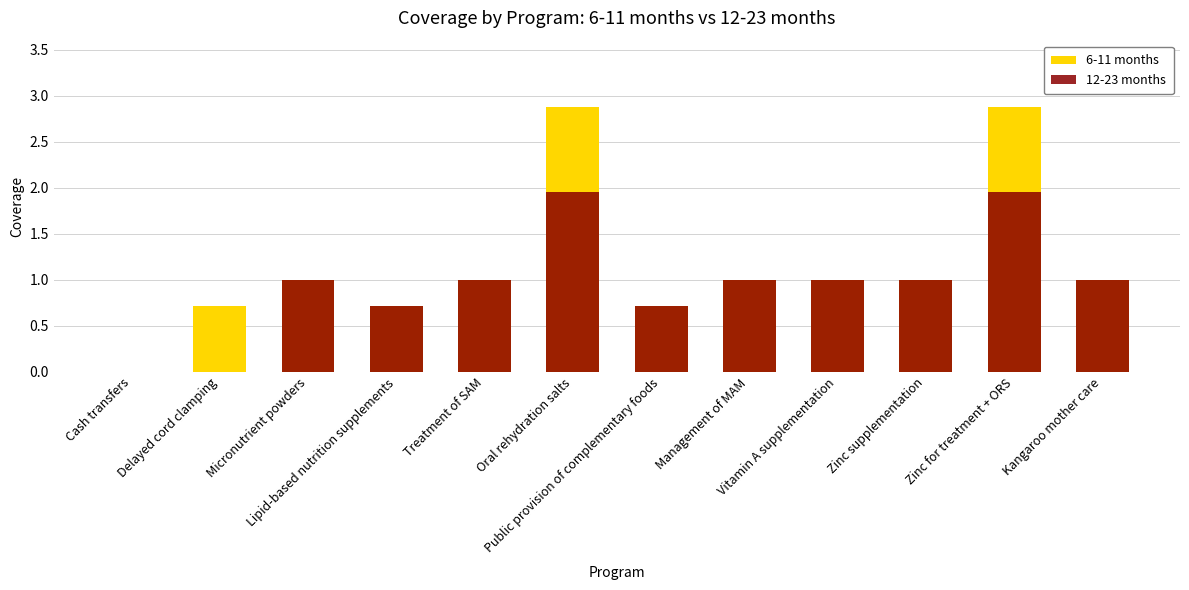

How many bars are there in total?

24